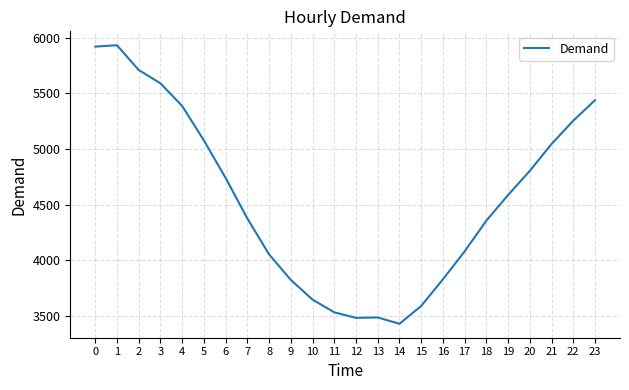

What is the approximate value at 19, to the nearest 10?

4590